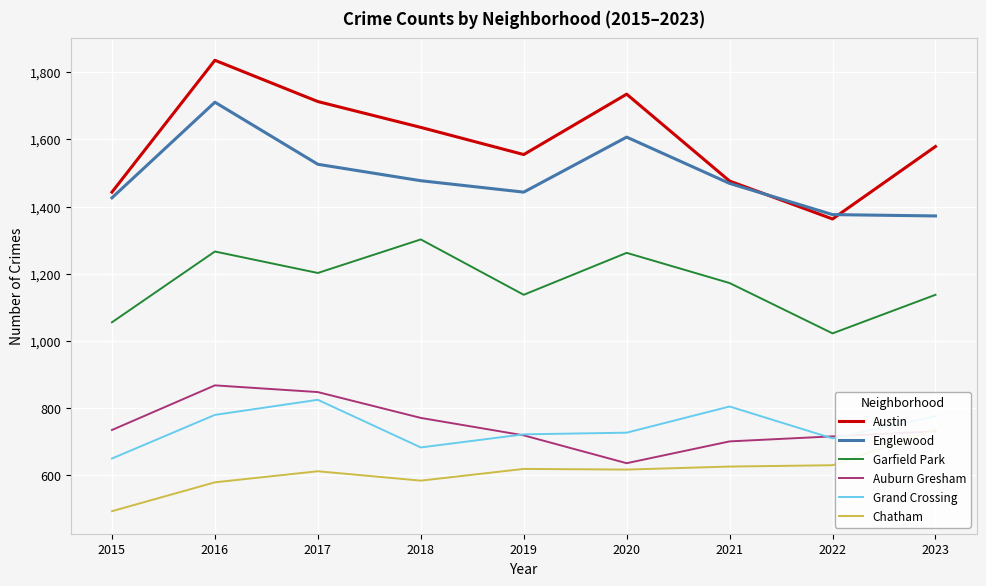

Which series has the largest range (max minus min)?

Austin